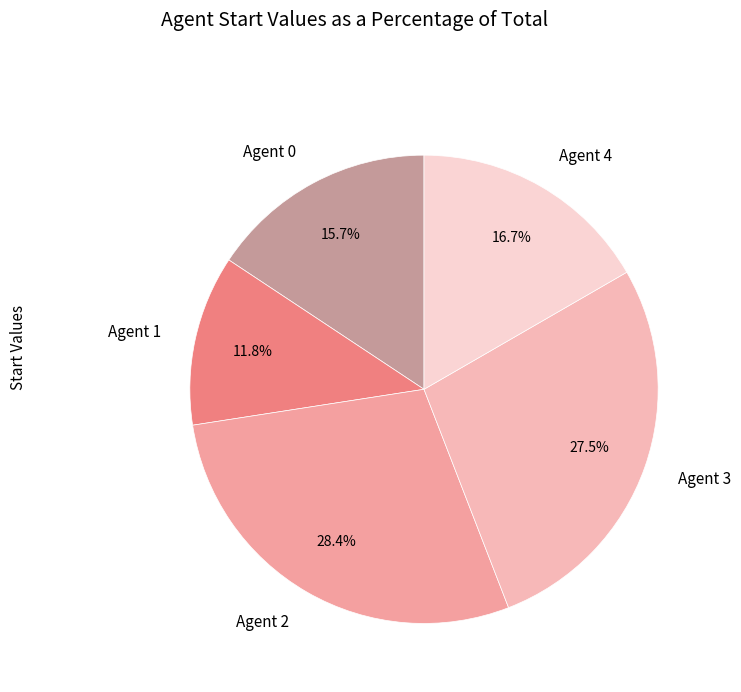

Rank the categories by value from highest to lowest.

Agent 2, Agent 3, Agent 4, Agent 0, Agent 1